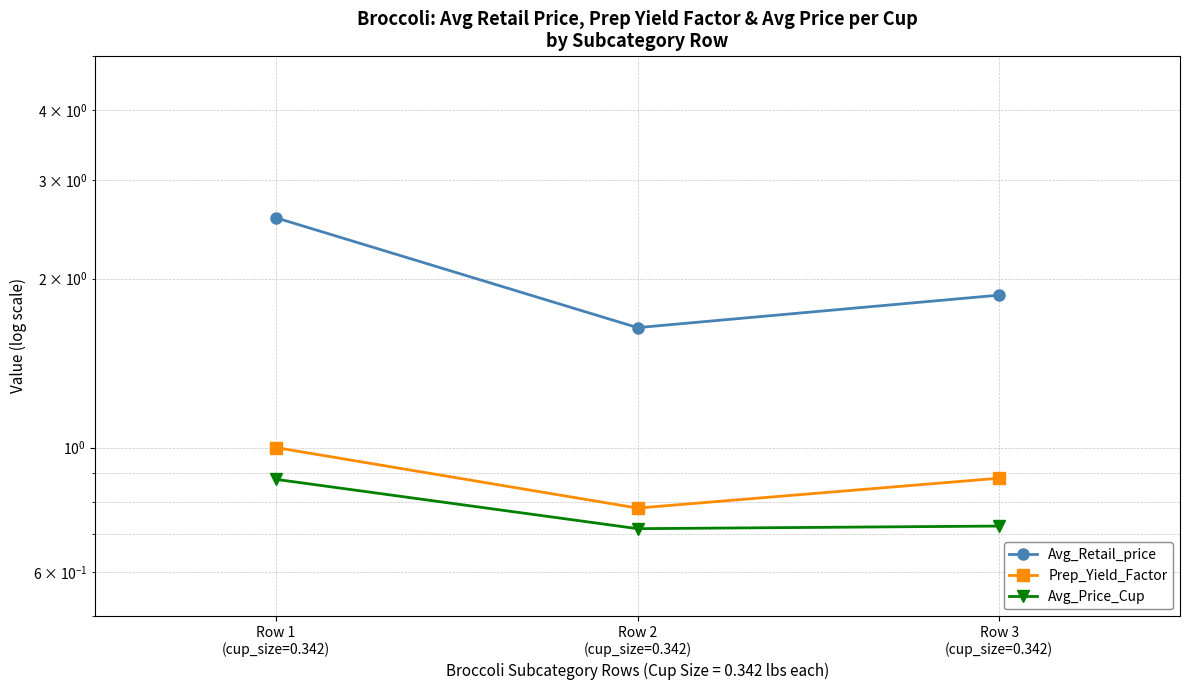

Does the chart display data point markers on the line(s)?

Yes